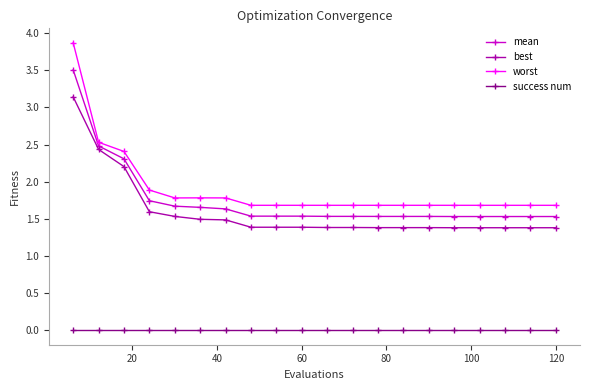

What is the value of the mean point at the 18th from the left?

1.5